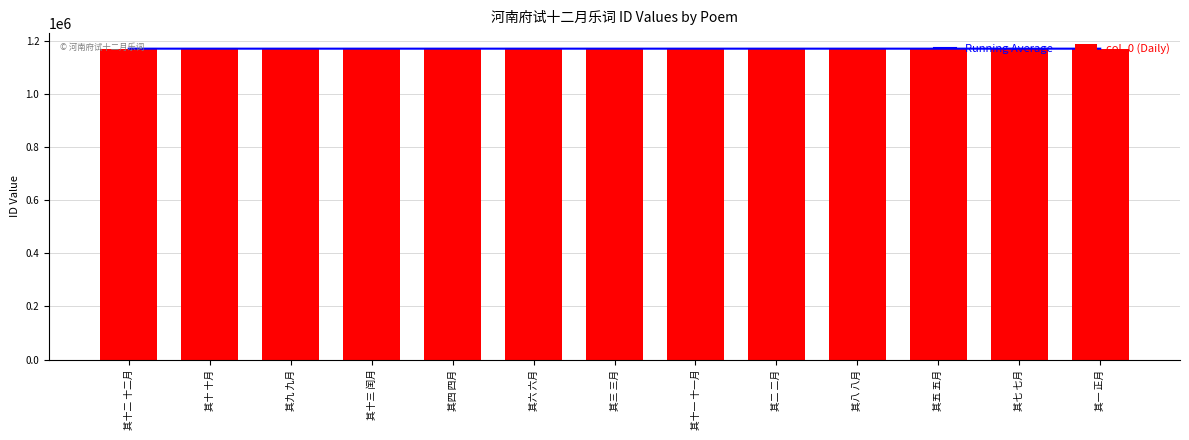

Which series changed the most between 其八 八月 and 其五 五月?

col_0 (Daily)